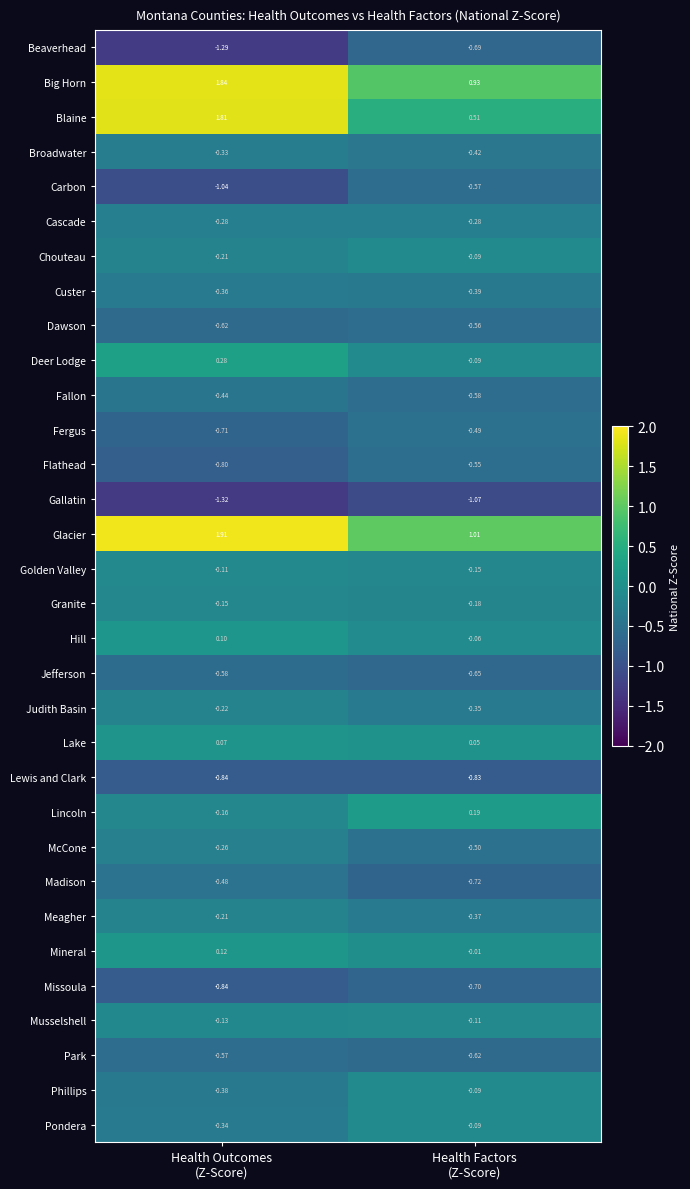

At which category is the sum across all series the highest?

Health Outcomes
(Z-Score)